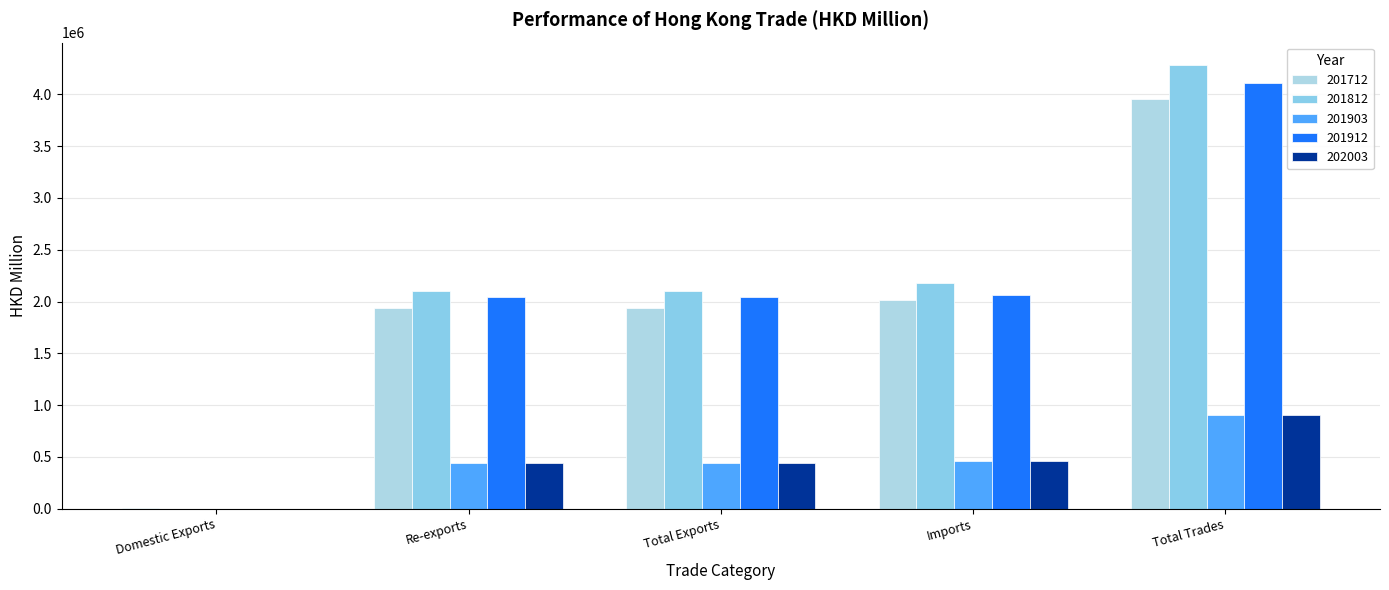

Does the chart contain stacked bars?

No